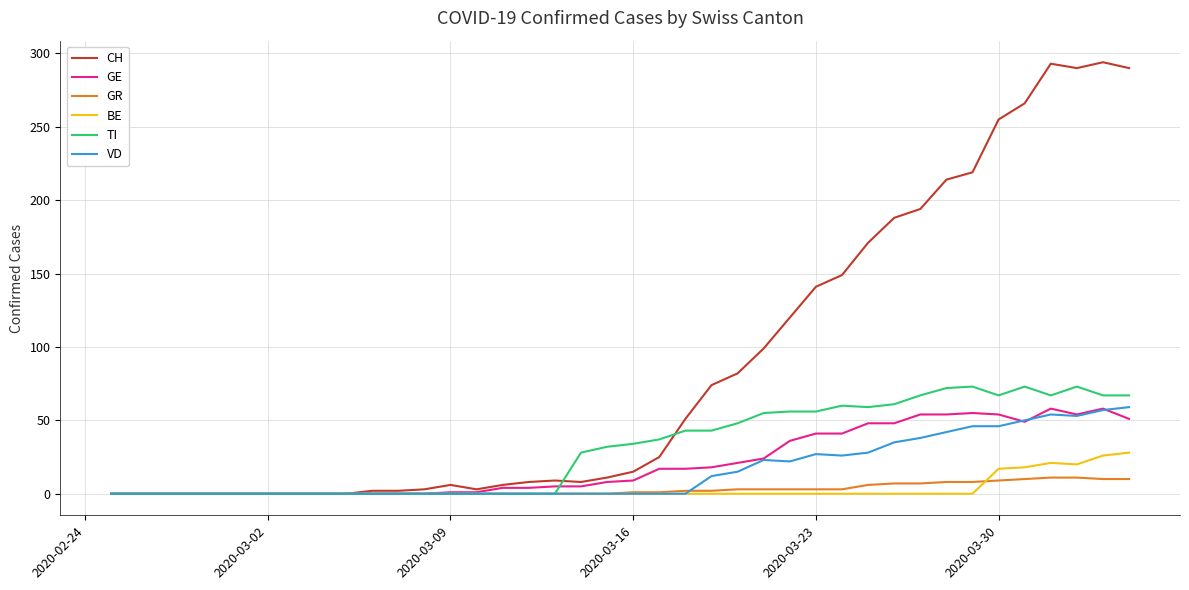

Does the chart have visible grid lines?

Yes